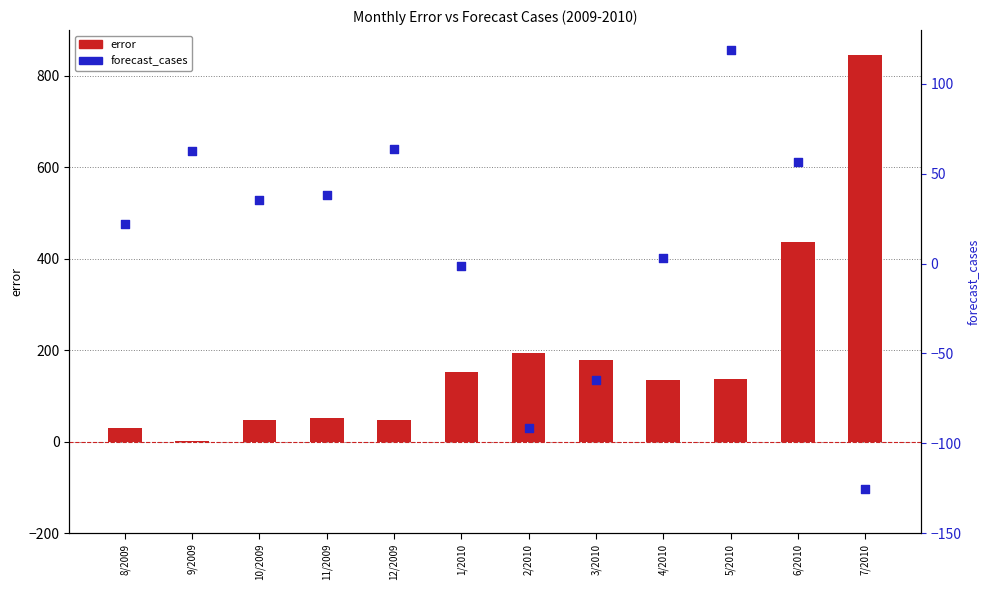

Which series reaches the maximum Y coordinate?

error